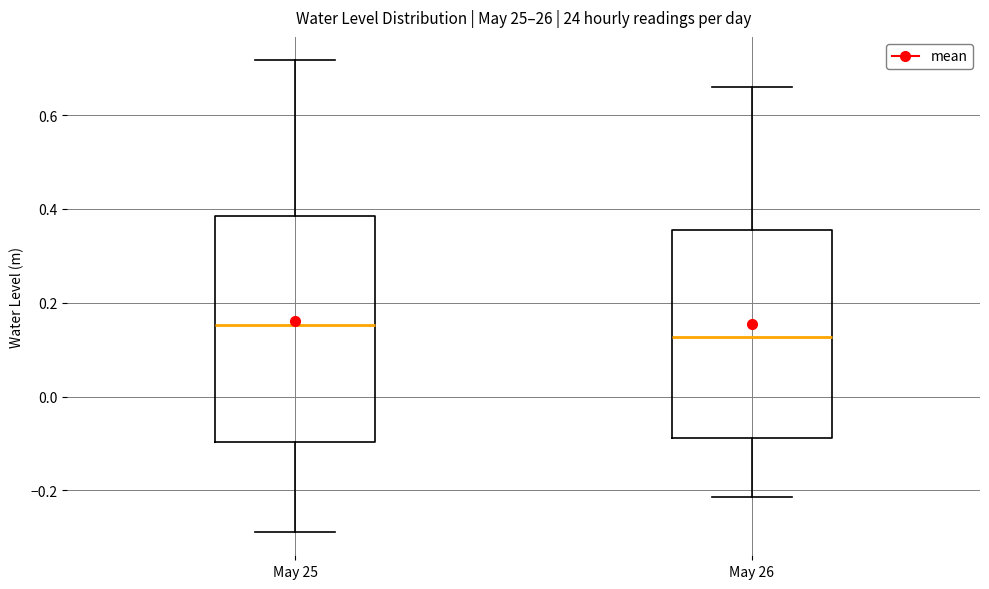

Which box has the lowest median line?

May 26